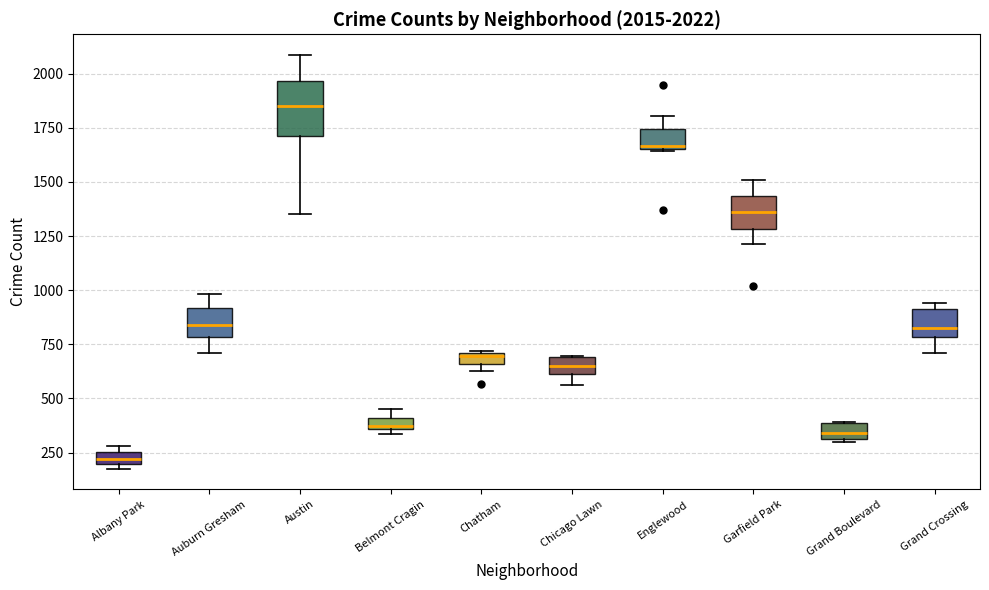

Which box is the tallest, from its lower edge to its upper edge?

Austin